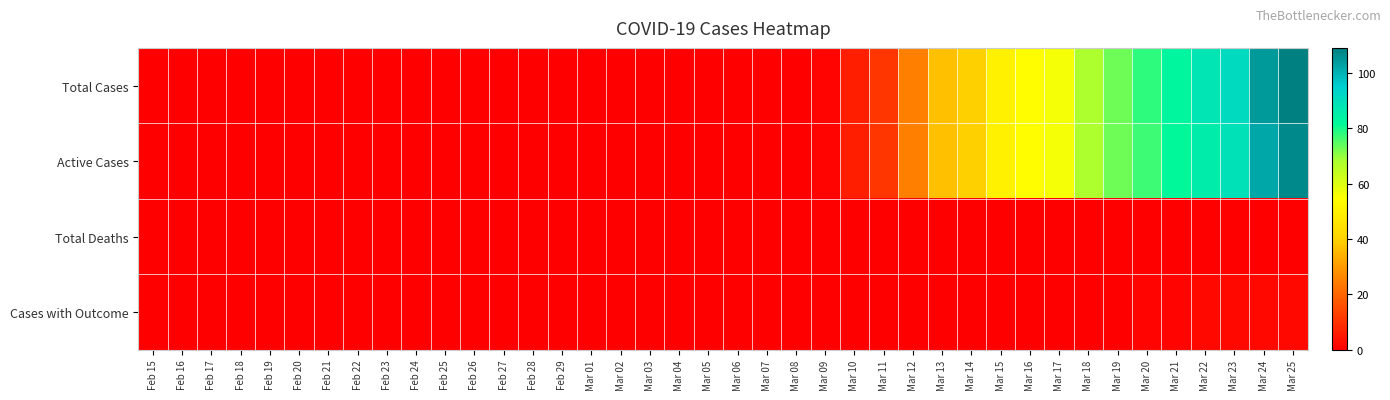

Between Feb 20 and Mar 18, which series saw the biggest shift?

Total Cases